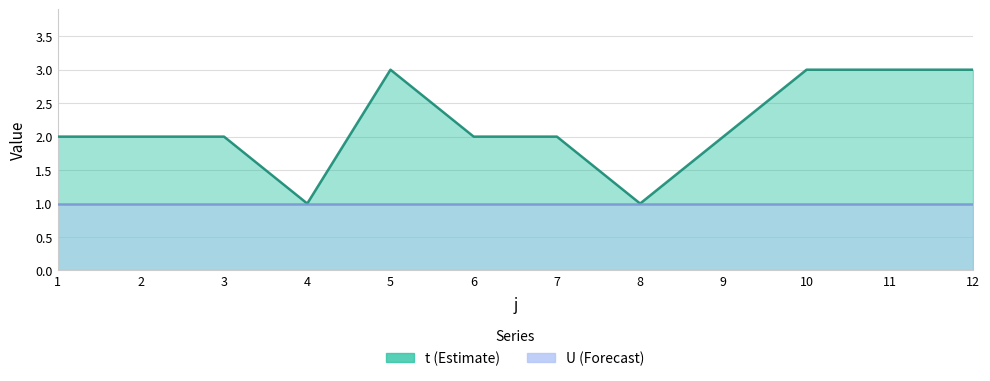

What is the difference between the maximum and minimum values?

2